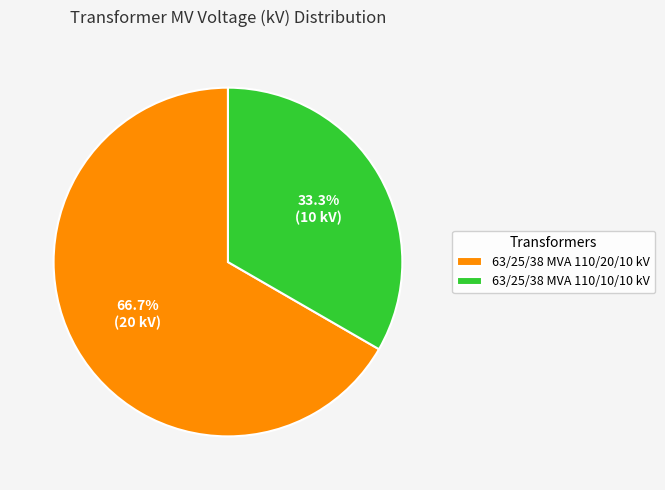

Is the sum of 63/25/38 MVA 110/20/10 kV and 63/25/38 MVA 110/10/10 kV greater than half?

Yes